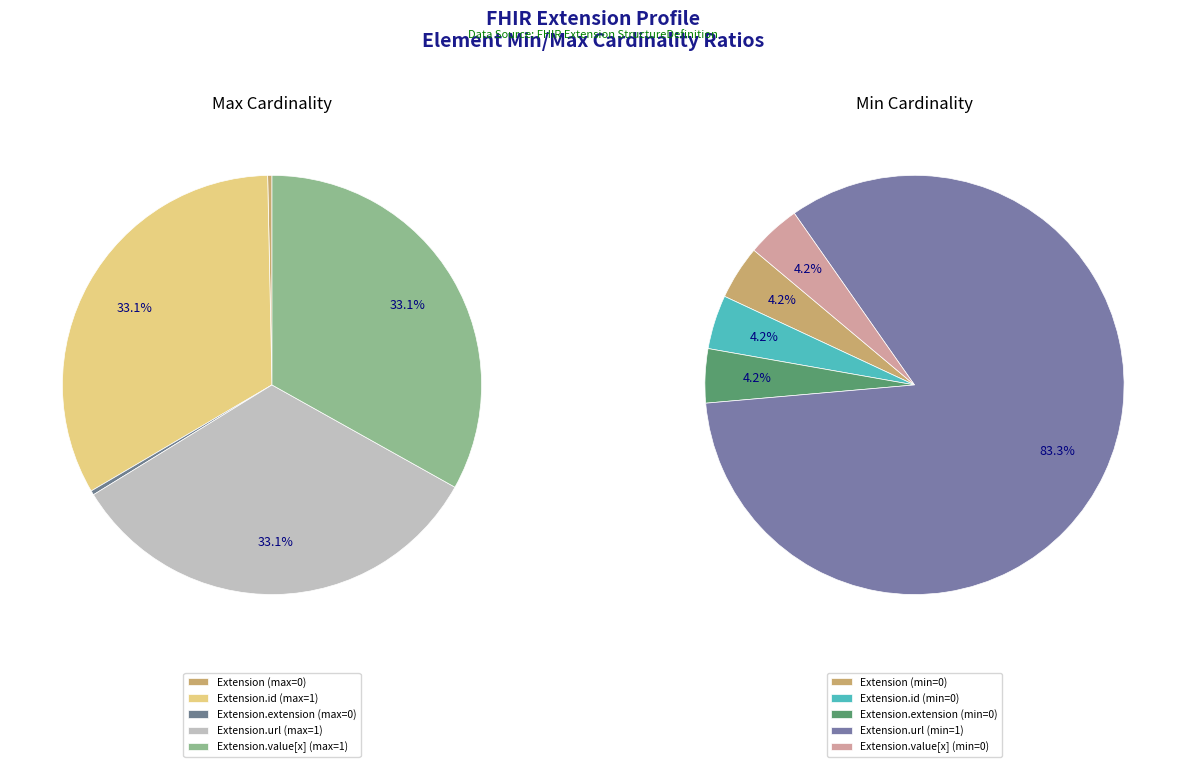

Is it true that Extension.extension is 0% of the pie?

True